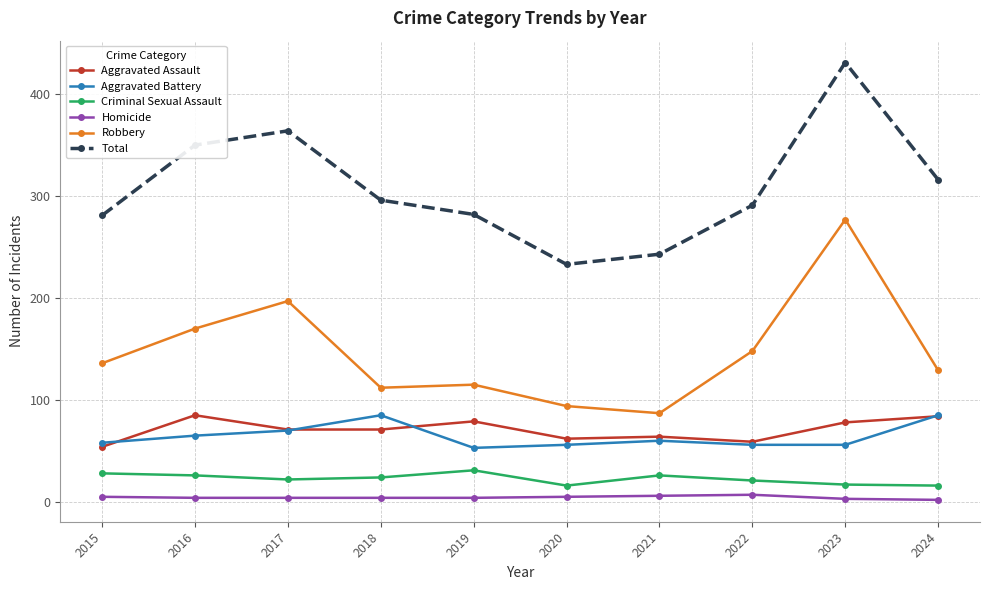

What are all the series names shown in the legend?

Aggravated Assault, Aggravated Battery, Criminal Sexual Assault, Homicide, Robbery, Total